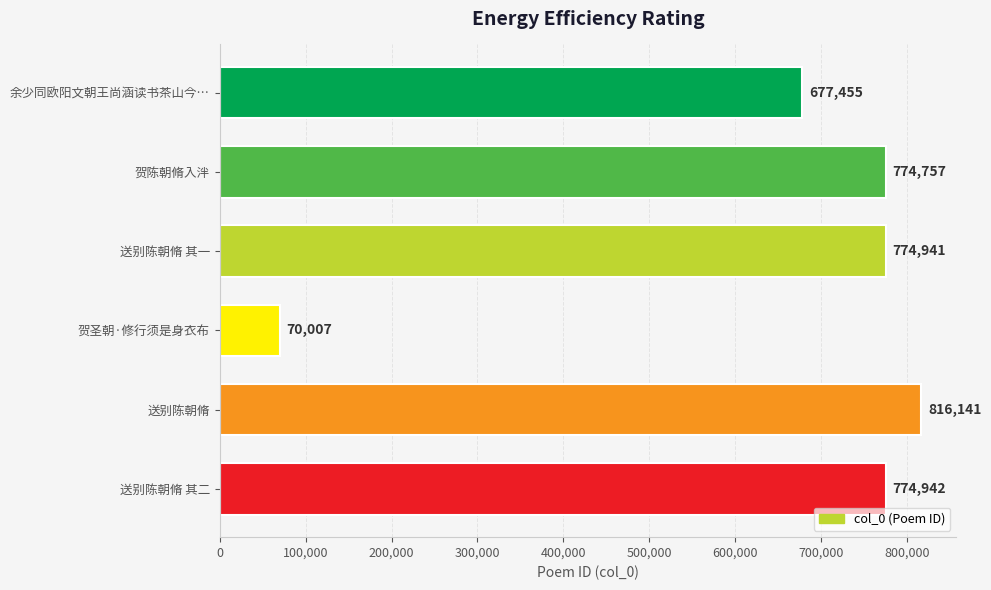

How many values are below 774941?

3